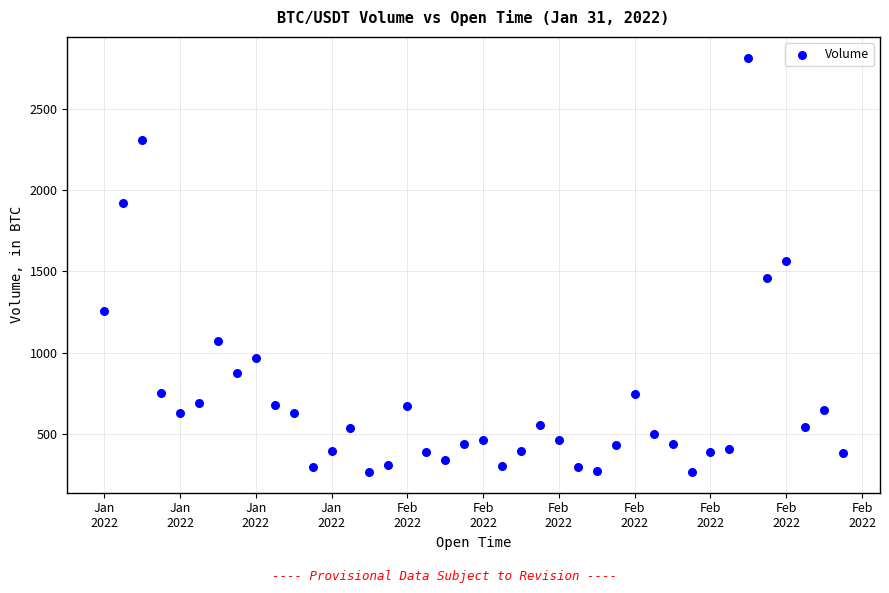

What is the range of X values (max minus min)?

0.8